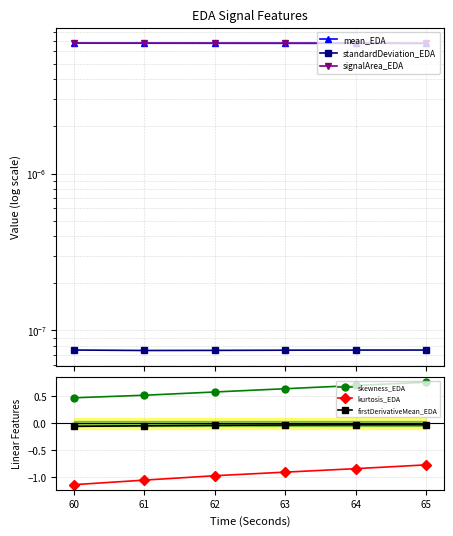

What is the value of the kurtosis_EDA point at the 4th from the left?

-0.9